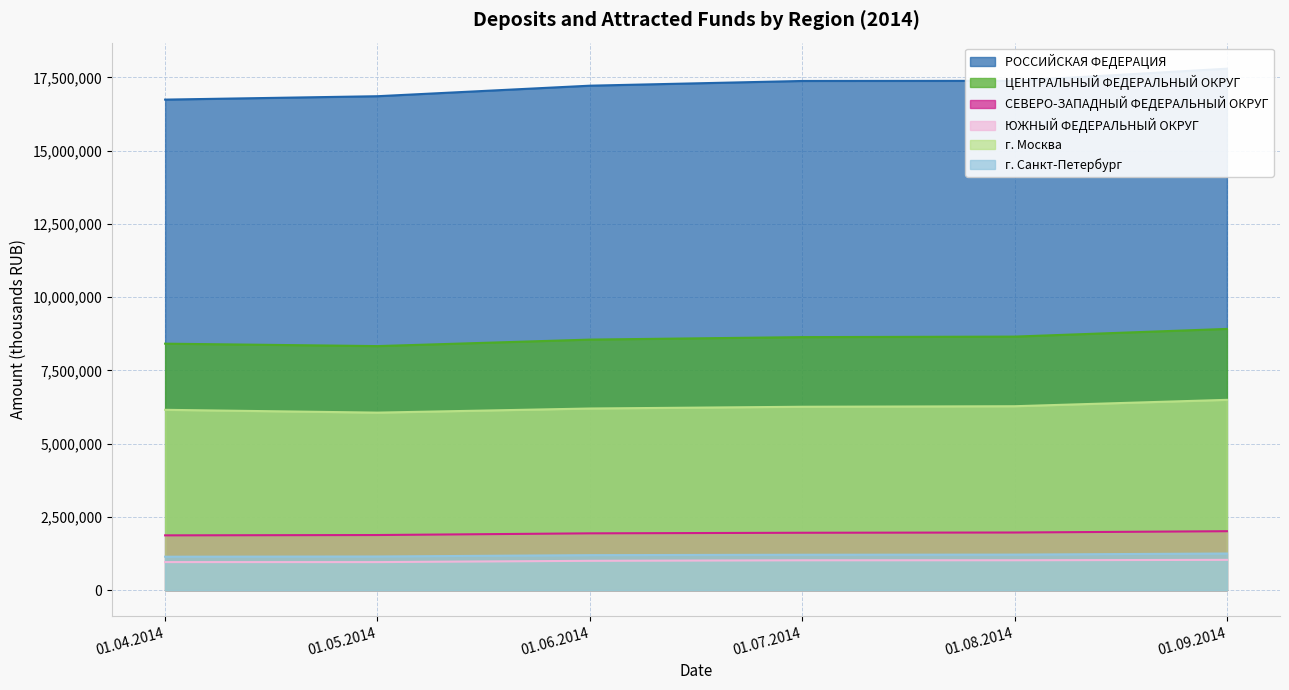

What is the value of the РОССИЙСКАЯ ФЕДЕРАЦИЯ point at the 1st from the left?

16739036